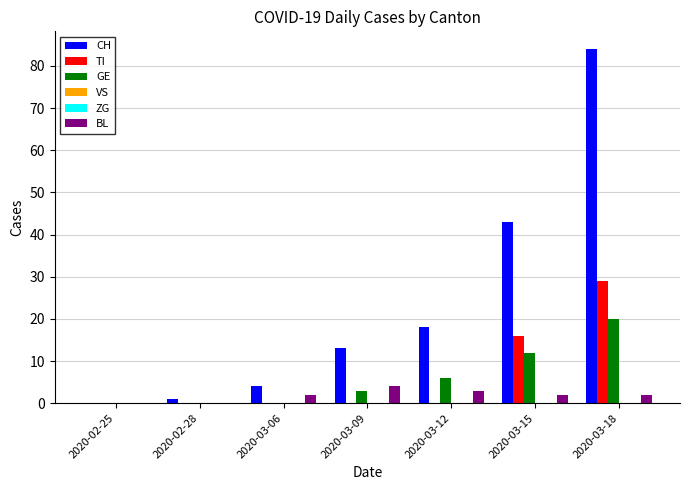

At which category is the sum across all series the highest?

2020-03-18